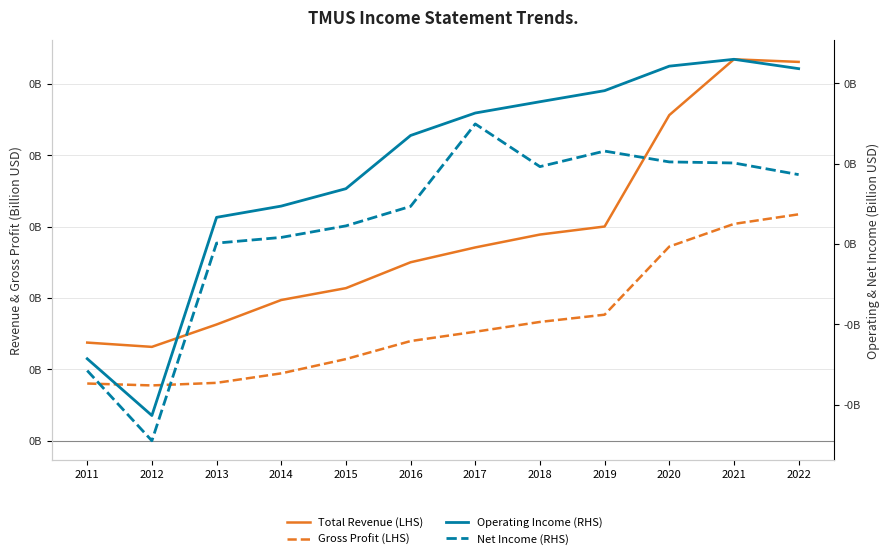

Reading left to right, list all the values displayed in this chart.

Total Revenue (LHS): 2011=0.0	2012=0.0	2013=0.0	2014=0.0	2015=0.0	2016=0.0	2017=0.0	2018=0.0	2019=0.0	2020=0.1	2021=0.1	2022=0.1
Gross Profit (LHS): 2011=0.0	2012=0.0	2013=0.0	2014=0.0	2015=0.0	2016=0.0	2017=0.0	2018=0.0	2019=0.0	2020=0.0	2021=0.0	2022=0.0
Operating Income (RHS): 2011=-0.0	2012=-0.0	2013=0.0	2014=0.0	2015=0.0	2016=0.0	2017=0.0	2018=0.0	2019=0.0	2020=0.0	2021=0.0	2022=0.0
Net Income (RHS): 2011=-0.0	2012=-0.0	2013=0.0	2014=0.0	2015=0.0	2016=0.0	2017=0.0	2018=0.0	2019=0.0	2020=0.0	2021=0.0	2022=0.0